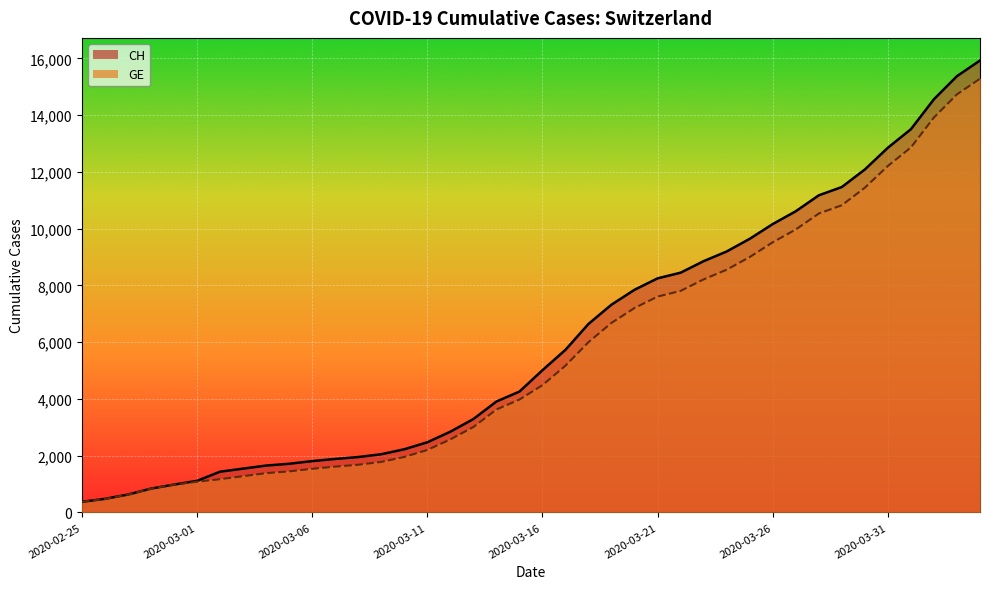

How many data points in GE are less than 4485?

20